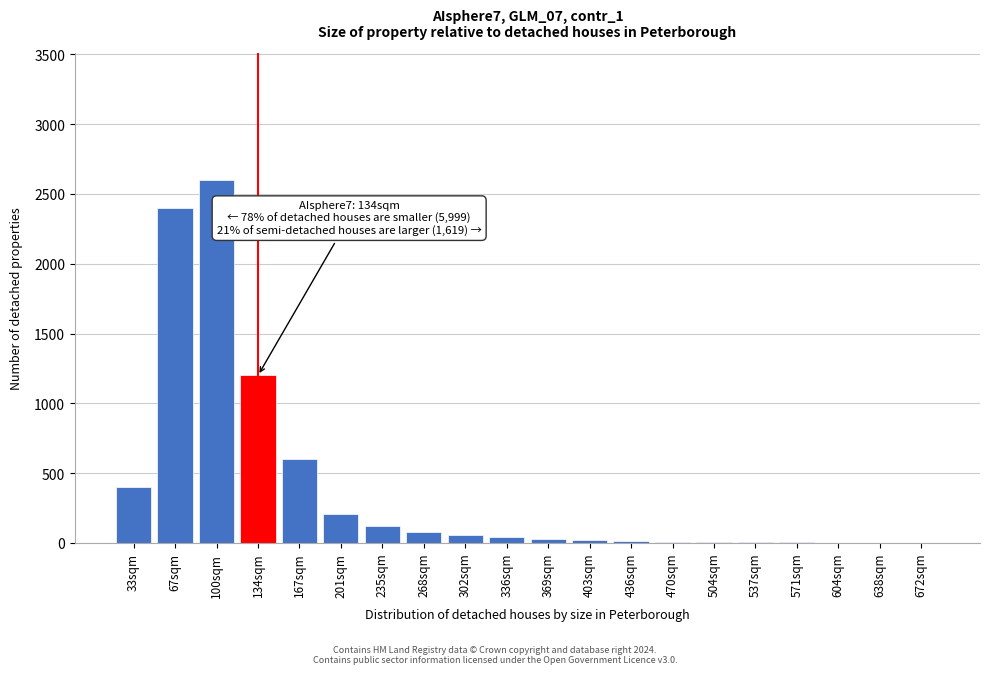

The value at 268sqm is 80. True or false?

True